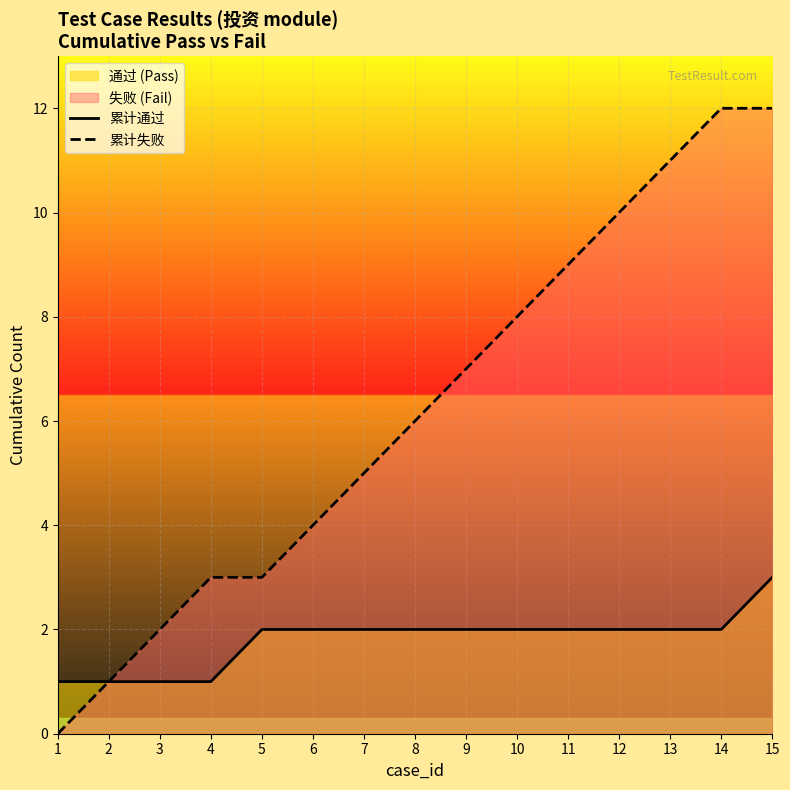

What is the value of the 累计失败 point at the 7th from the left?

5